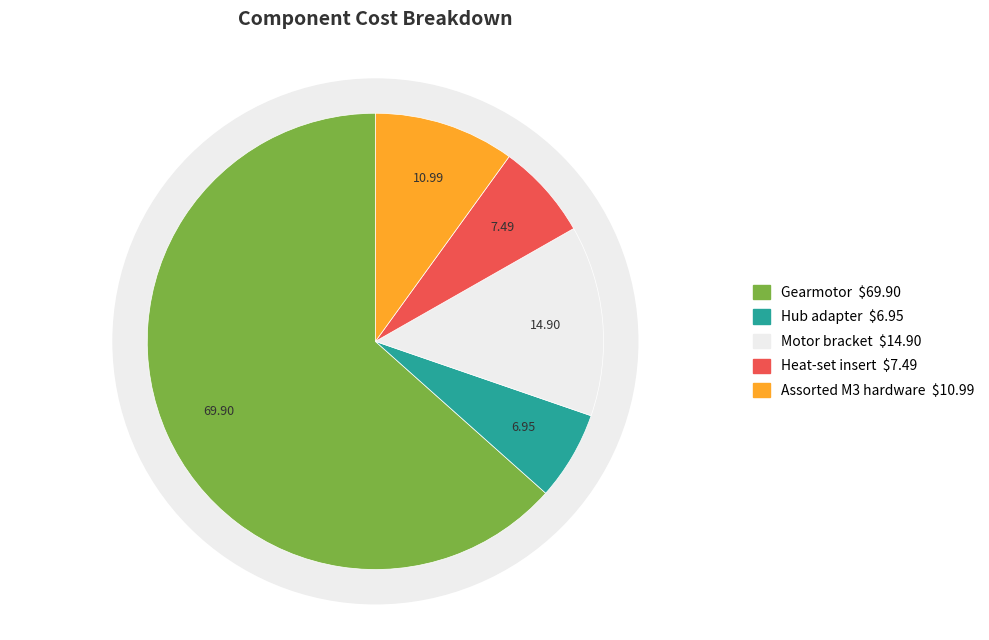

Rank the categories by value from highest to lowest.

Gearmotor, Motor bracket, Assorted M3 hardware, Heat-set insert, Hub adapter